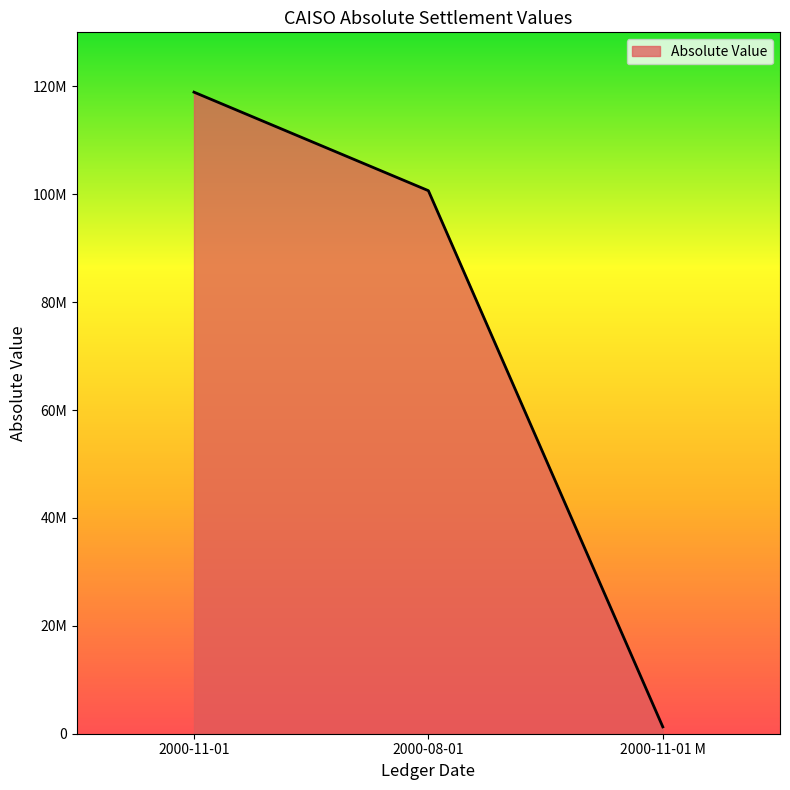

What is the value of the 2nd point from the left?

100652322.0